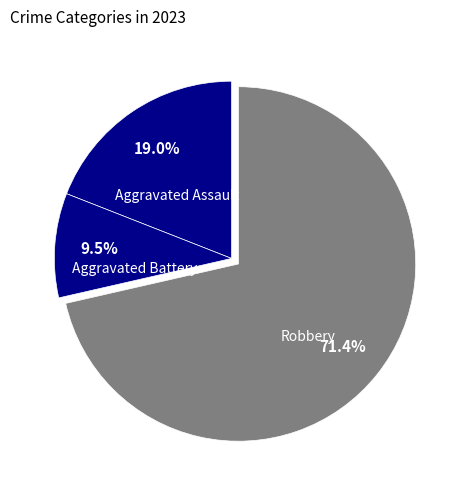

To the nearest percent, what is the combined percentage of Aggravated Assault and Robbery?

90%